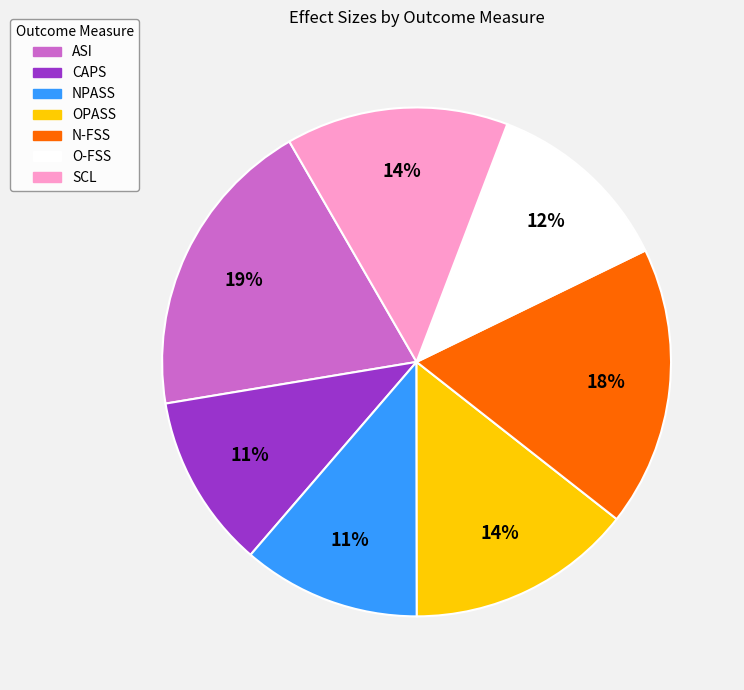

Does any single category account for the majority?

No